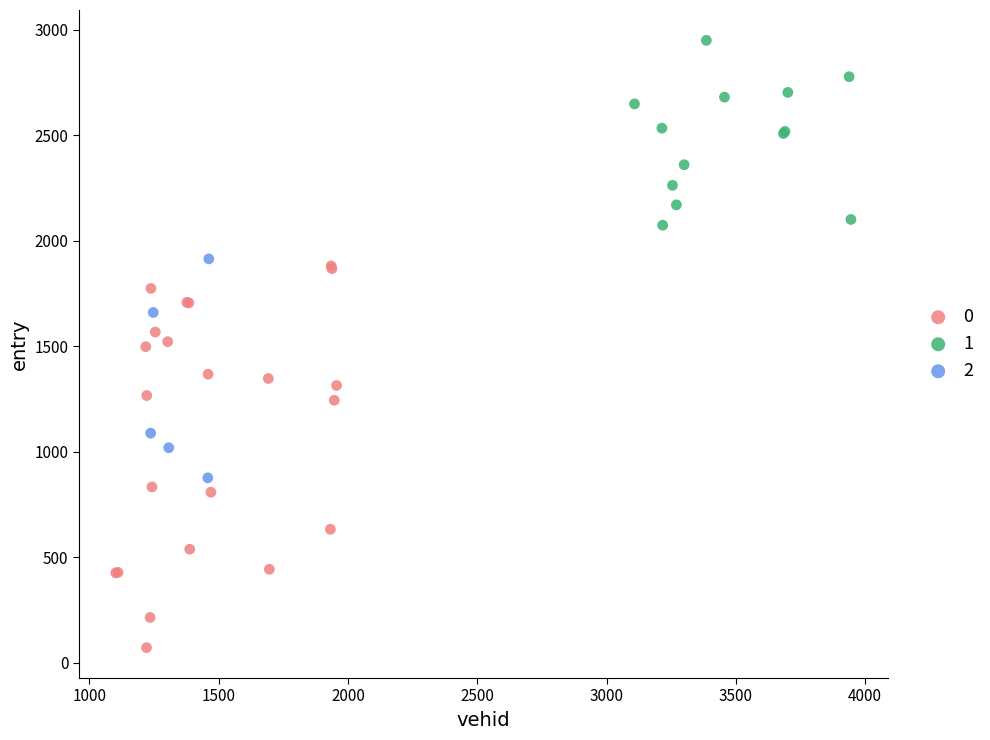

Which series reaches the maximum Y coordinate?

1